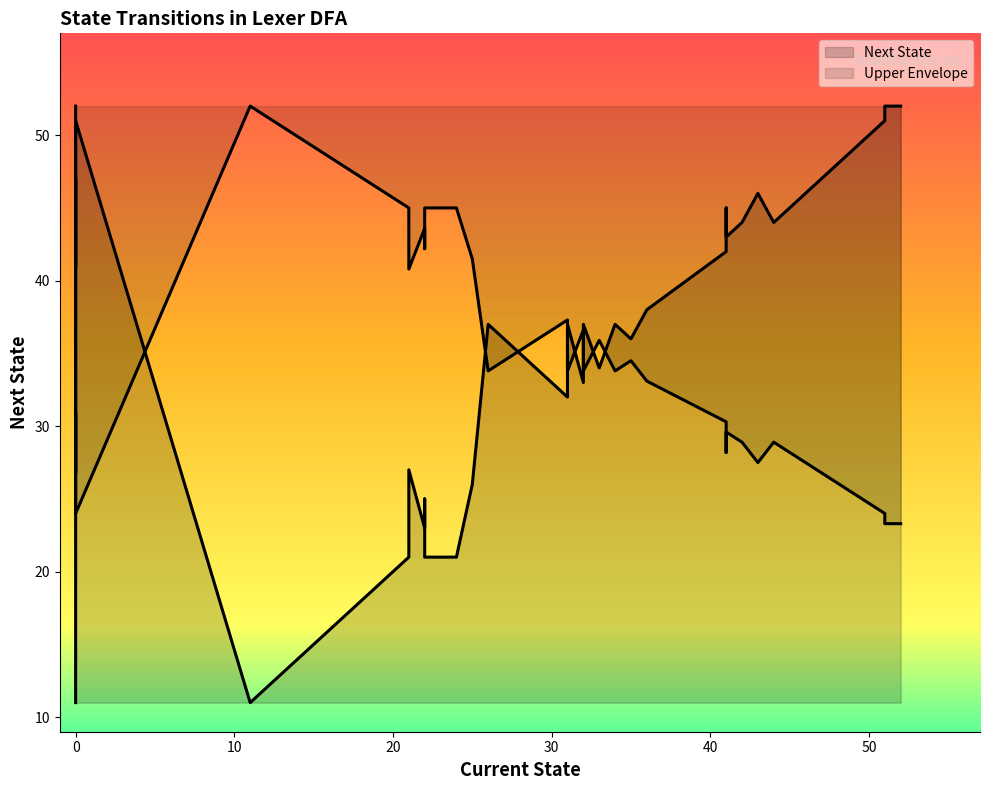

How many data points does each series have?

38